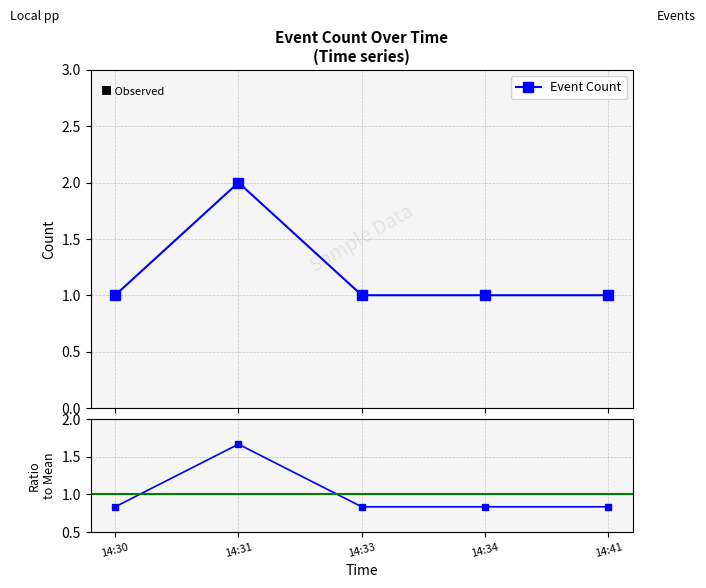

True or false: the data has more than 0 interior local peaks.

True